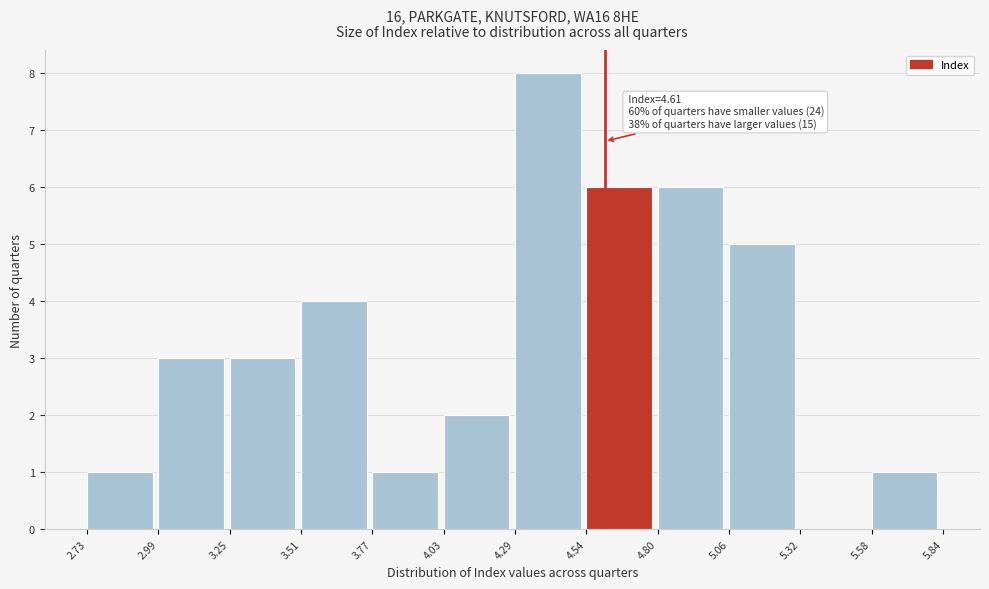

Over which range of the x-axis is the bar tallest?

4.29 to 4.54